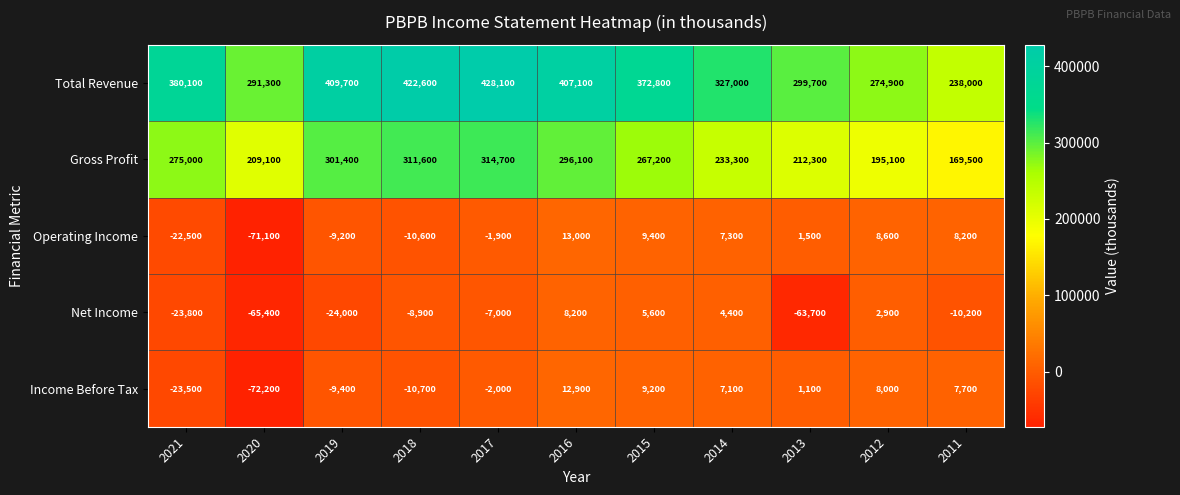

The value of Operating Income at 2018 is -6328. True or false?

False